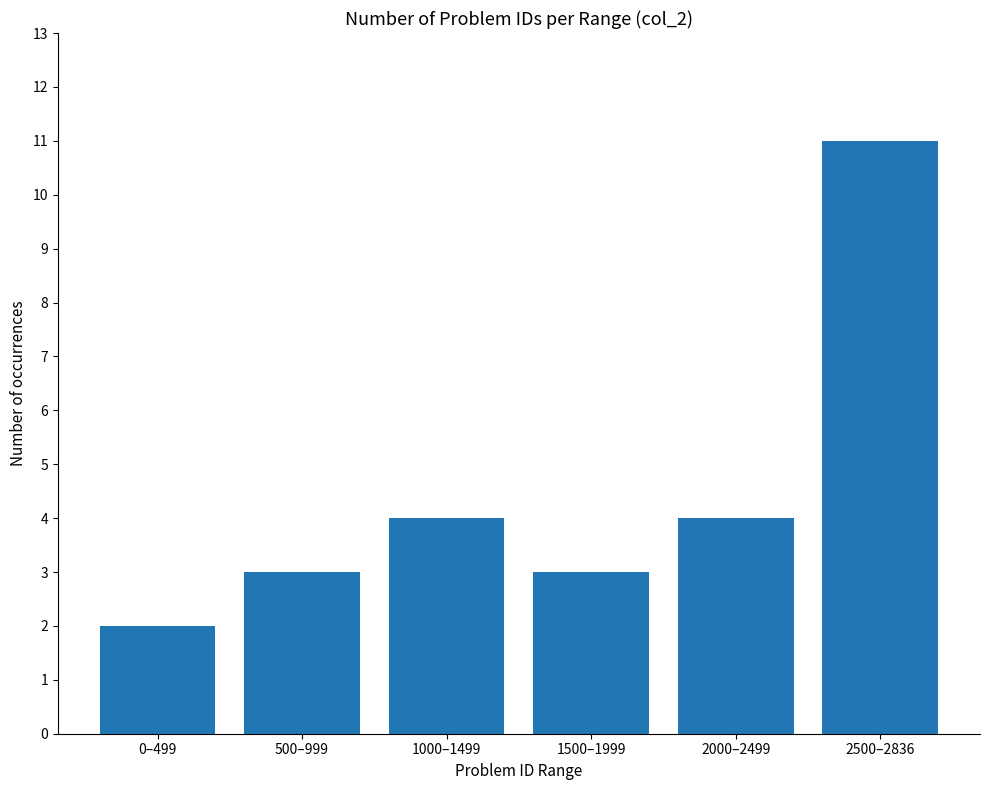

The chart shows a value of 3 at 2500–2836. True or false?

False